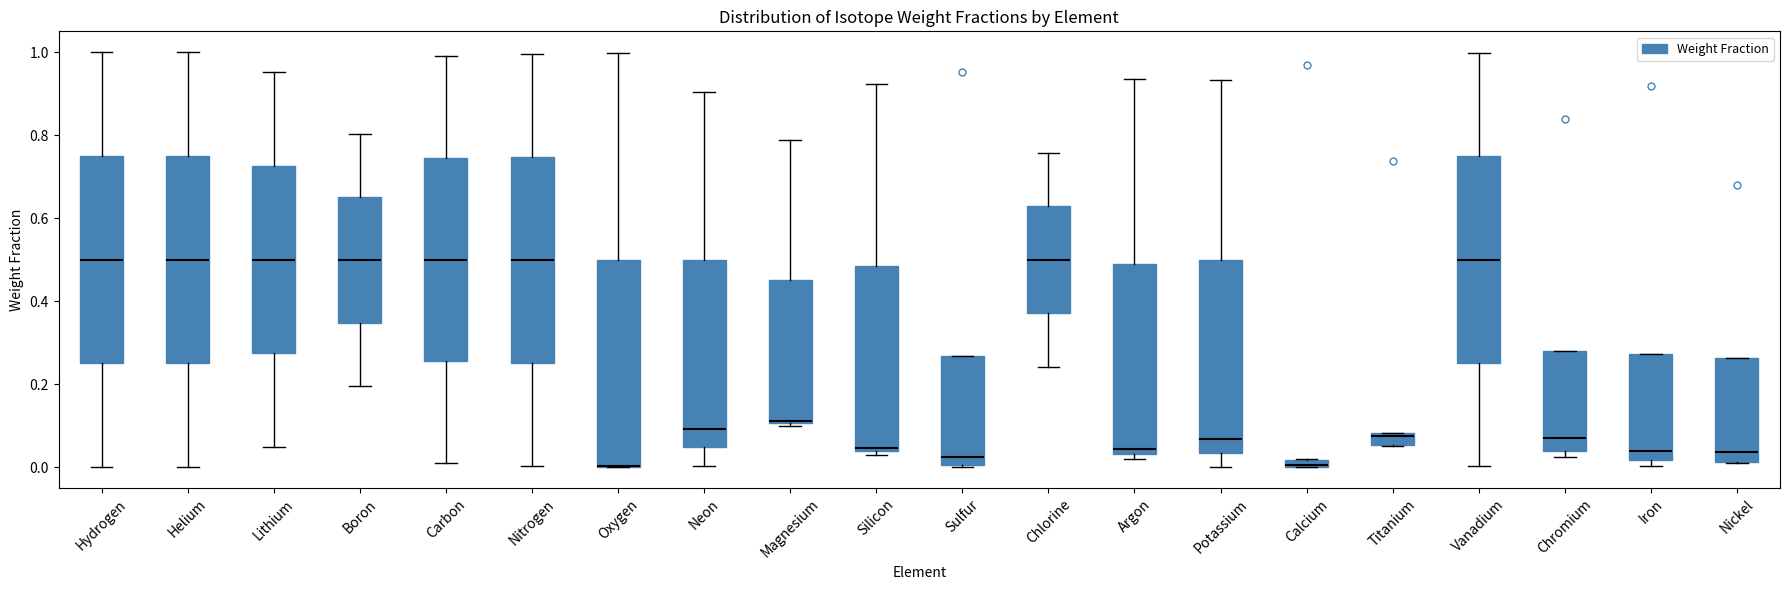

Where is the lower edge of the box for Neon on the y-axis? The values are not printed on the chart, so give them approximately, as read against the axis.

0.04